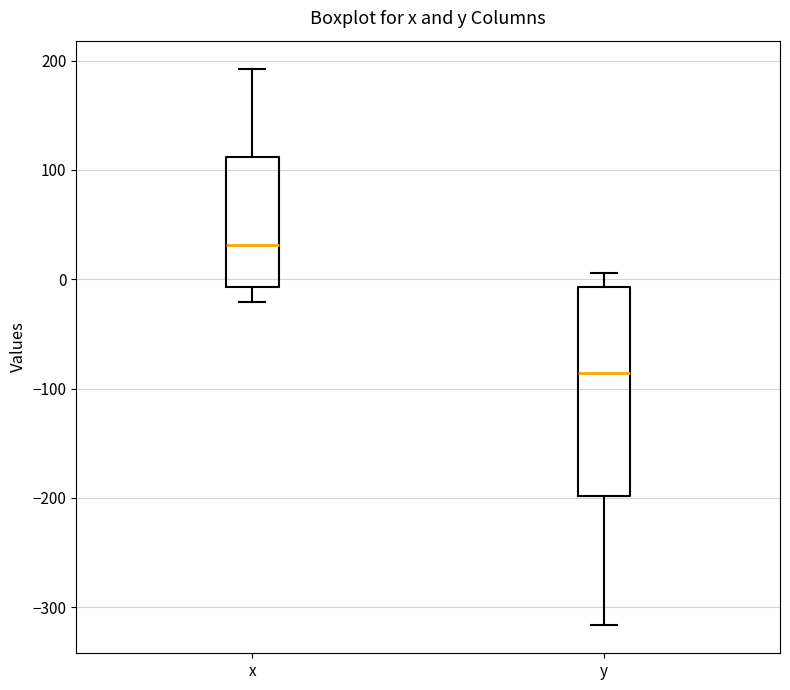

Reading left to right, read every box against the y-axis: the position of its median line, the range the box covers, and the ends of its whiskers. The values are not printed on the chart, so give them approximately, as read against the axis.

x: median 30, box -10 to 110, whiskers -20 to 190
y: median -90, box -200 to -10, whiskers -320 to 10